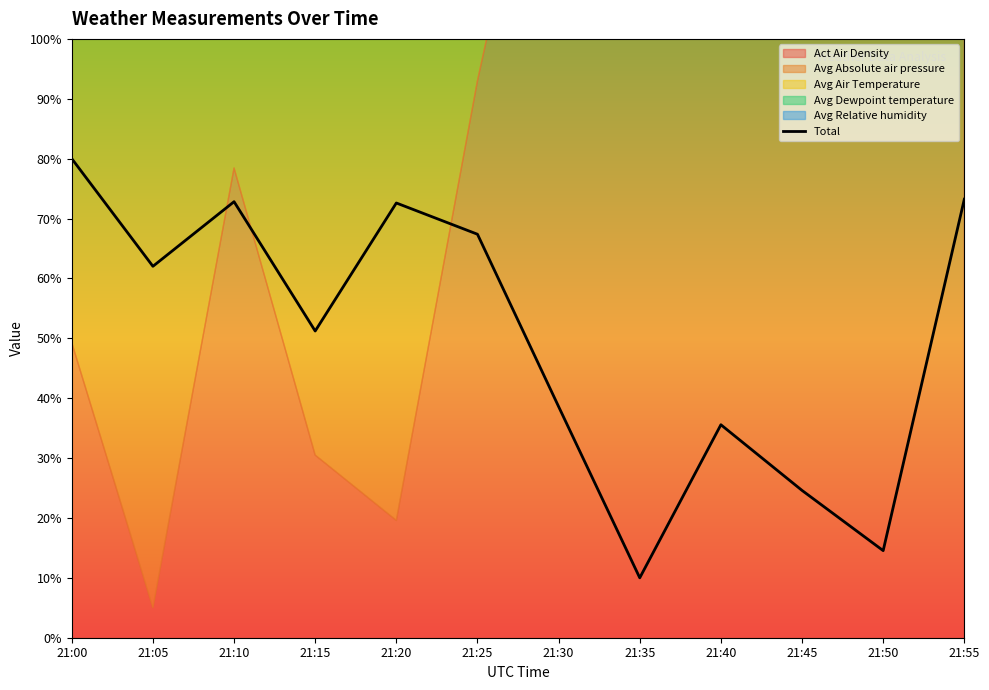

What is the difference between the second highest and minimum values?

63.2